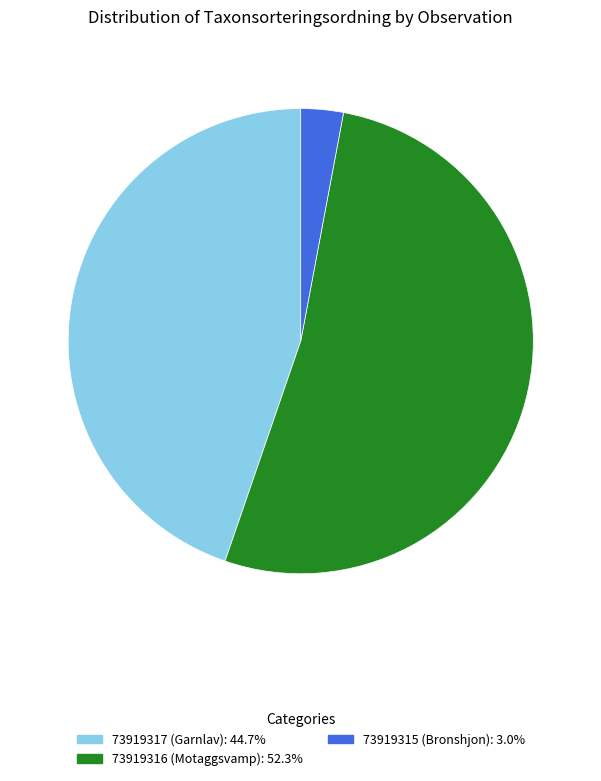

Which slice represents more than half of the pie?

73919316 (Motaggsvamp)